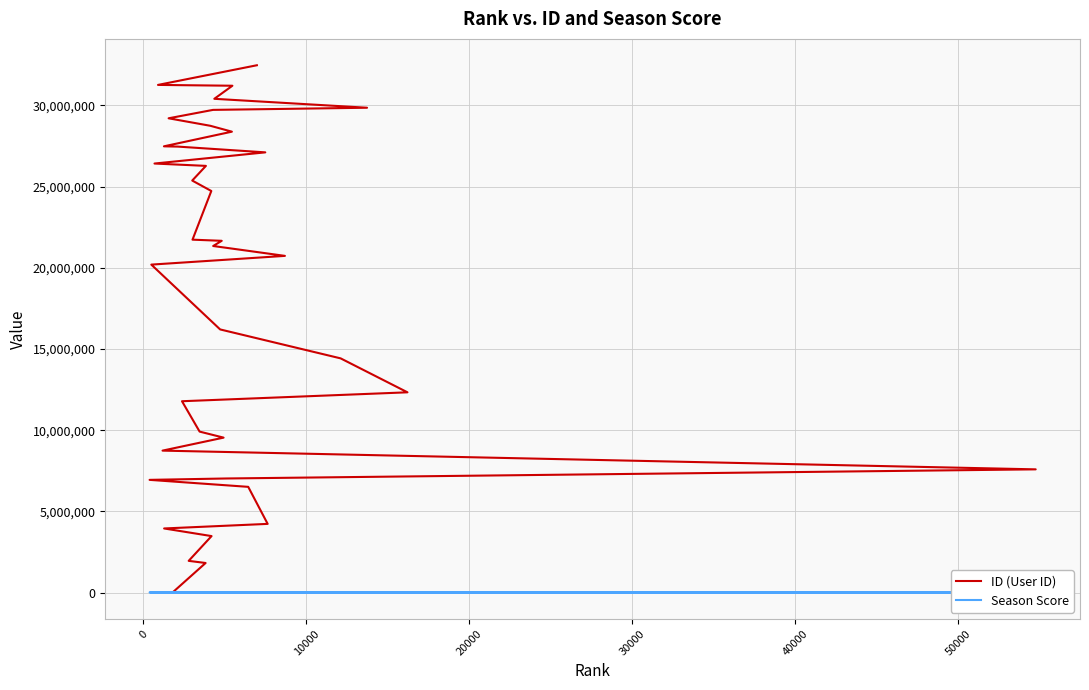

What is the lowest value of the ID (User ID) series?

20